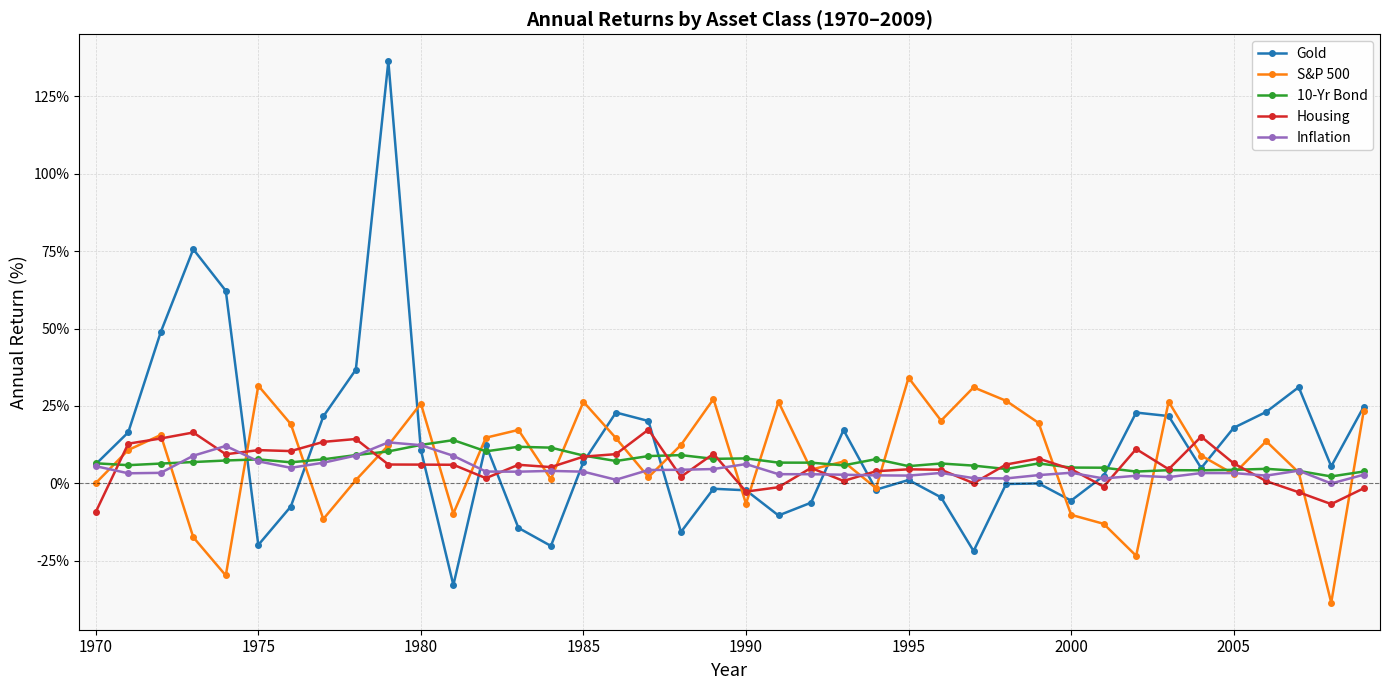

What is the value of the 10-Yr Bond point at the 23rd from the left?

6.7